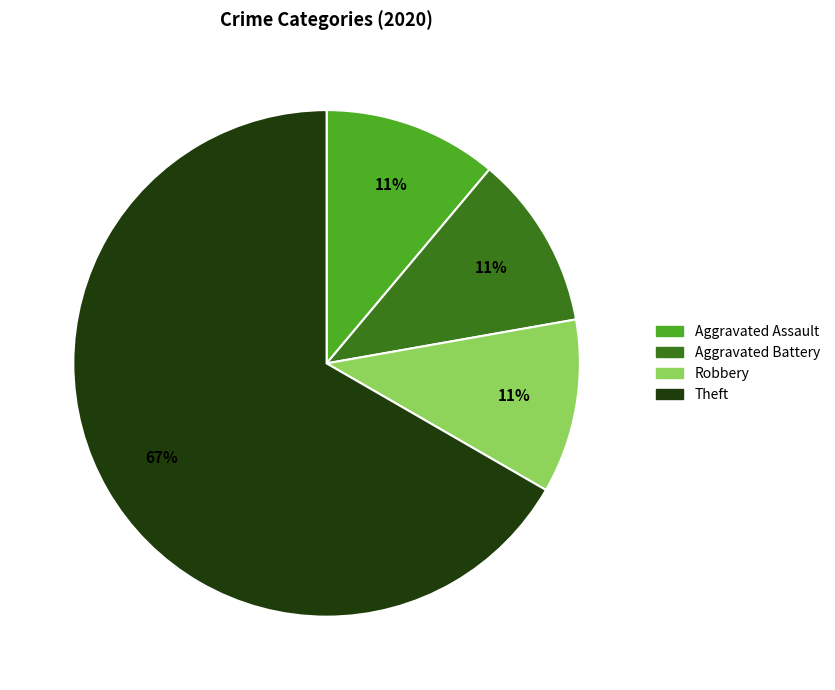

Does any single category account for the majority?

Yes